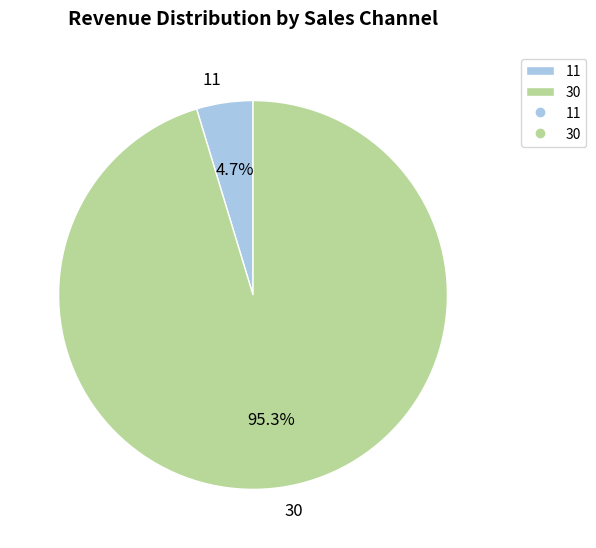

Between 11 and 30, which is larger?

30